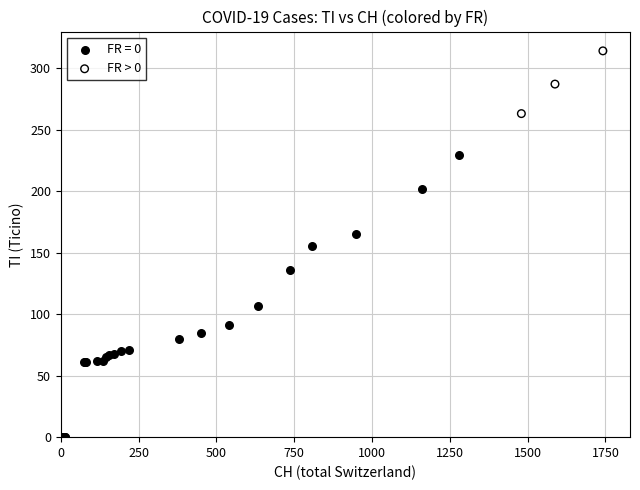

Which series contains the highest Y value?

FR > 0